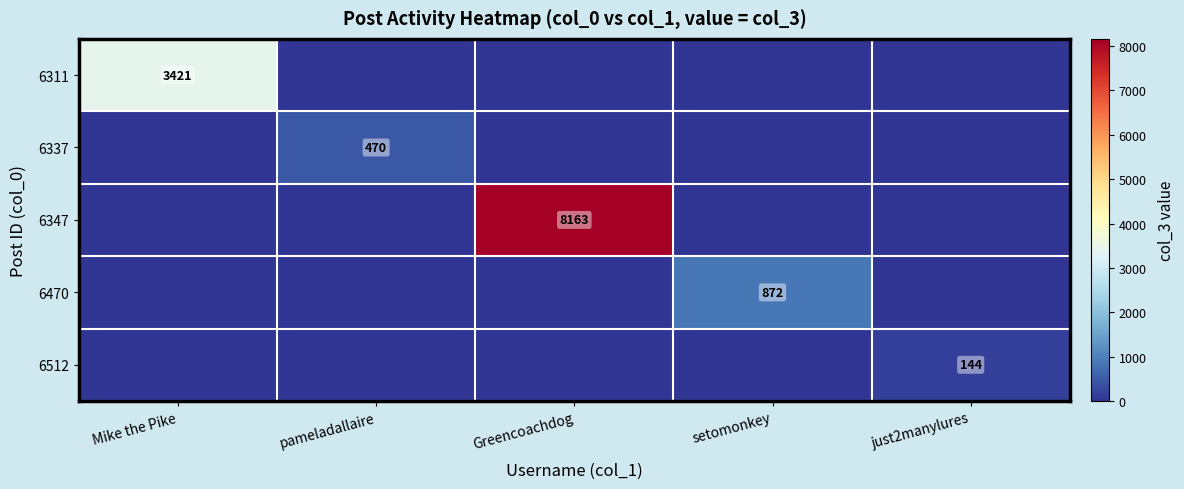

At which category is the sum across all series the highest?

Greencoachdog